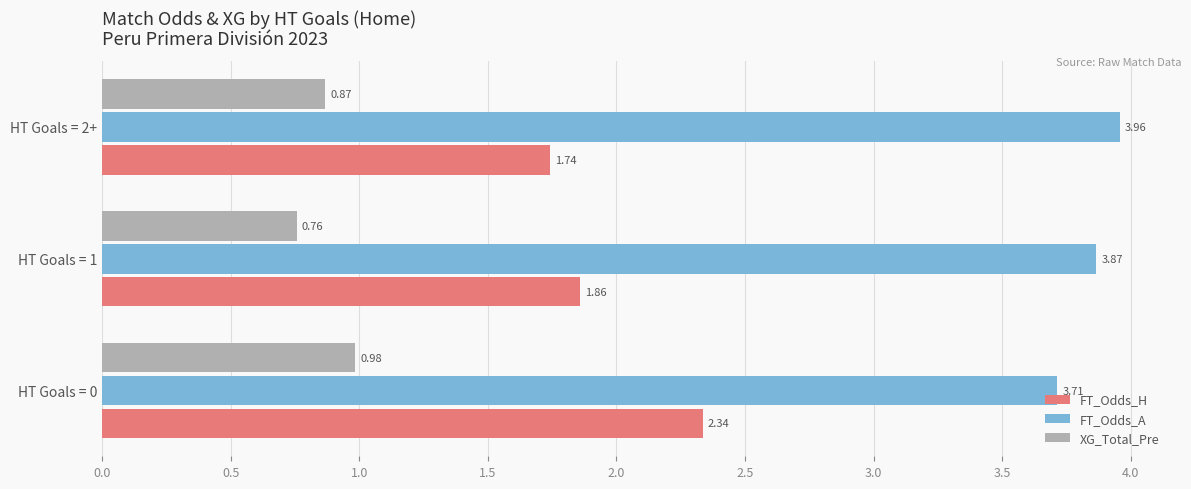

Which series has the largest range (max minus min)?

FT_Odds_H